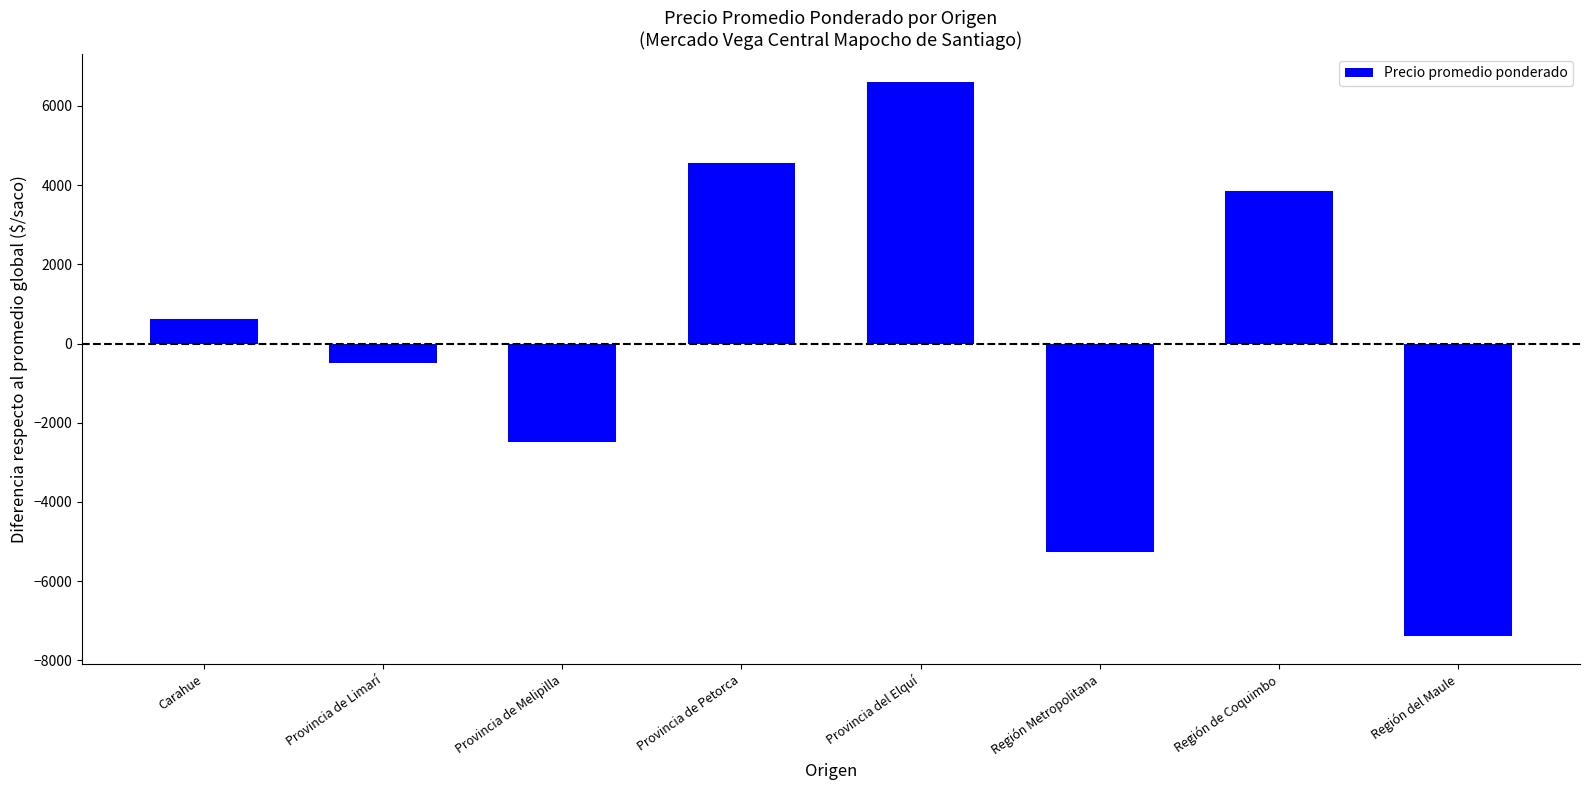

What is the maximum value shown in the chart?

6611.7